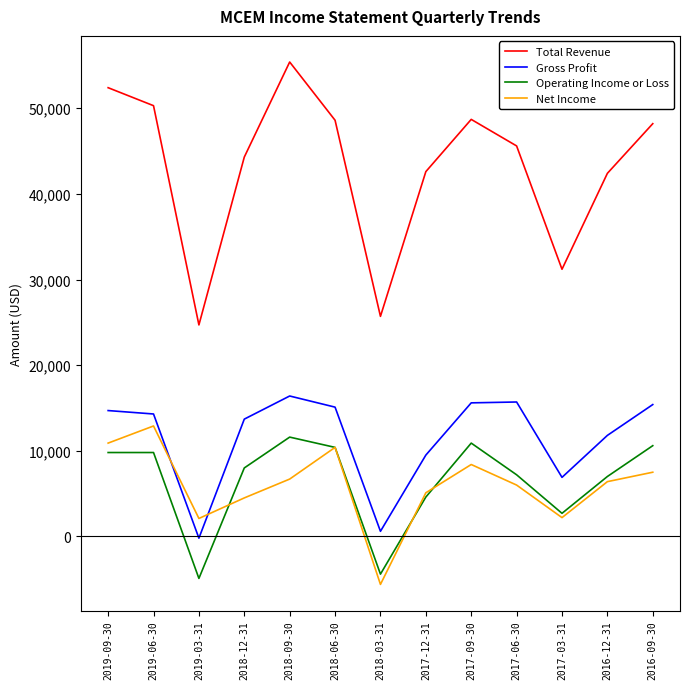

What is the total value across all series at 2018-12-31?

70500